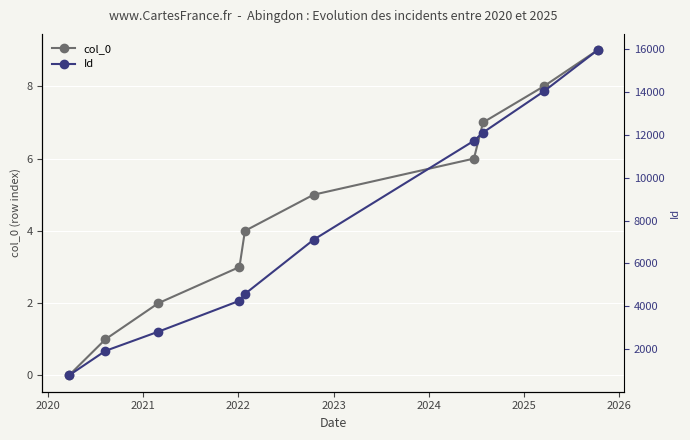

What is the maximum value for col_0?

9